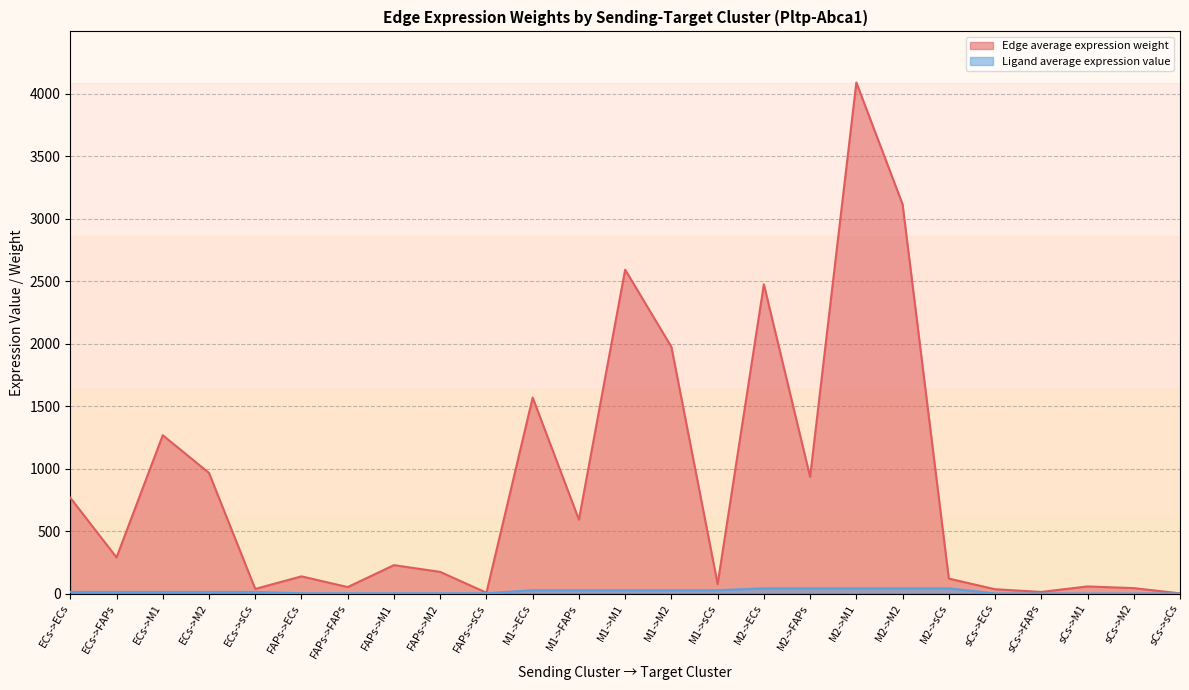

Rank the series by their maximum value, from highest to lowest.

Edge average expression weight, Ligand average expression value